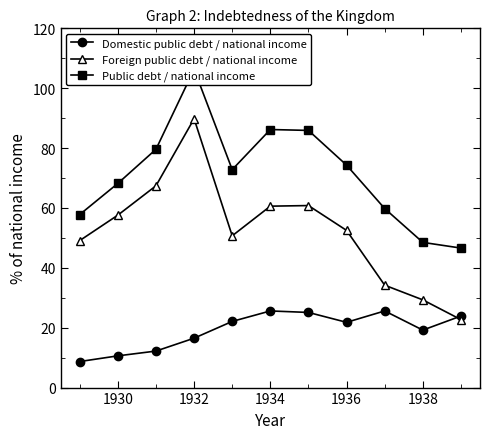

How many lines are shown in the chart?

3